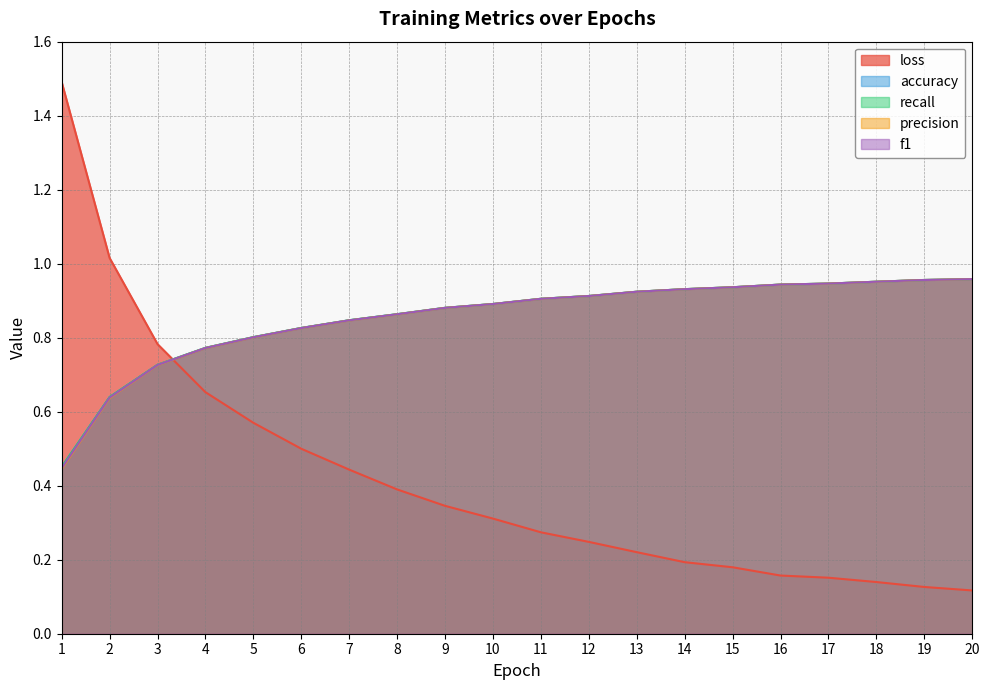

True or false: recall and f1 intersect in this chart.

False